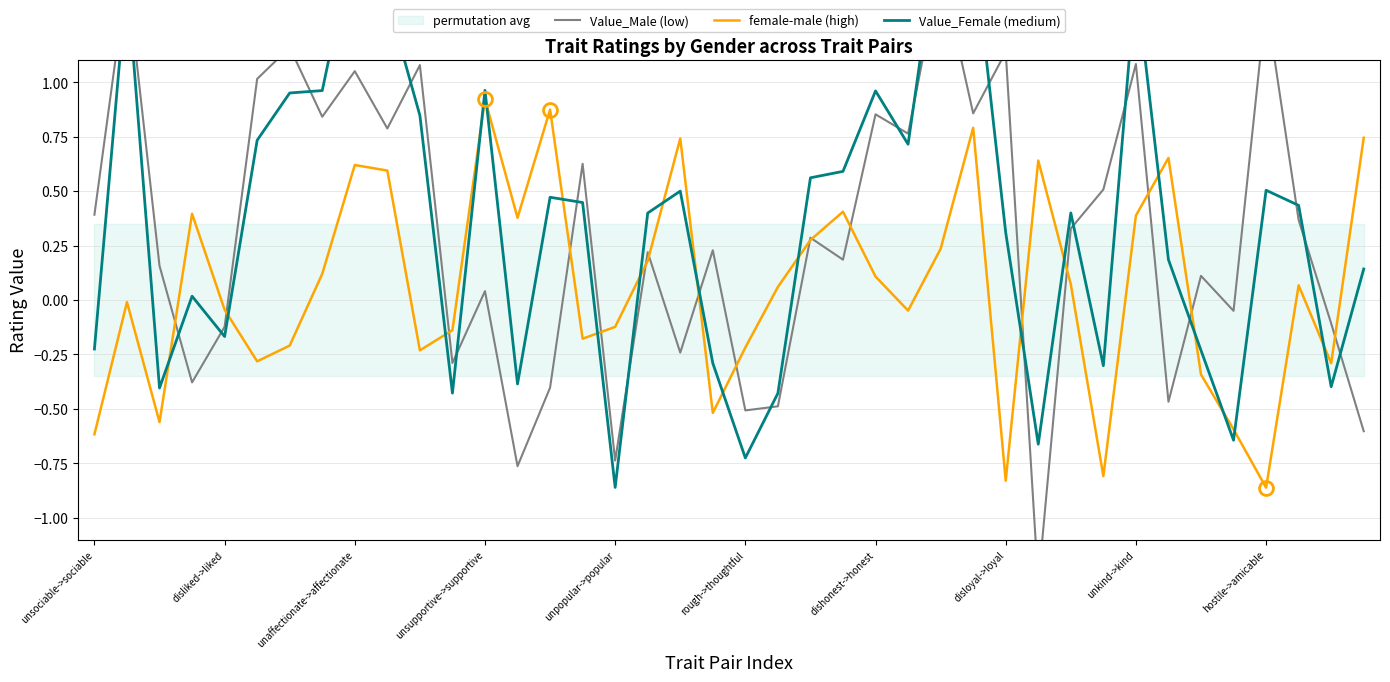

List the series in order of their peak value, lowest first.

female-male (high), Value_Male (low), Value_Female (medium)